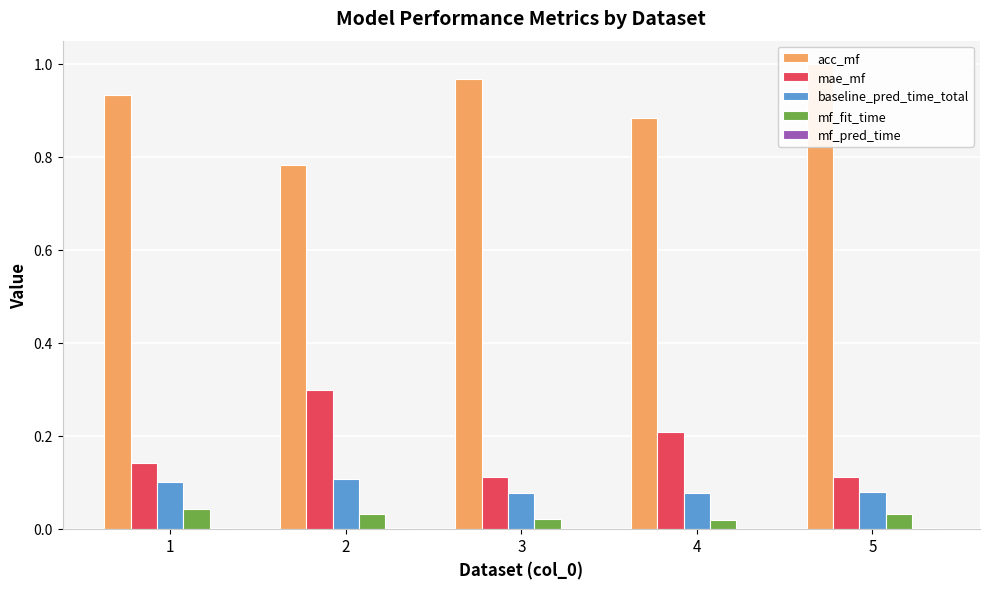

What is the value of the mae_mf bar at the 4th from the left?

0.2